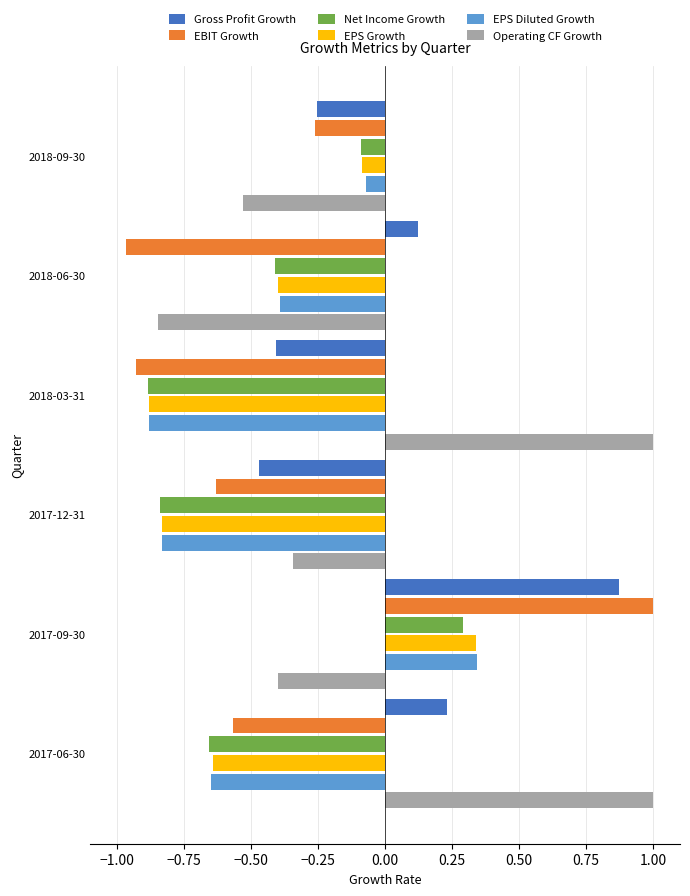

The Operating CF Growth series shows -0.2 at 2017-12-31. True or false?

False